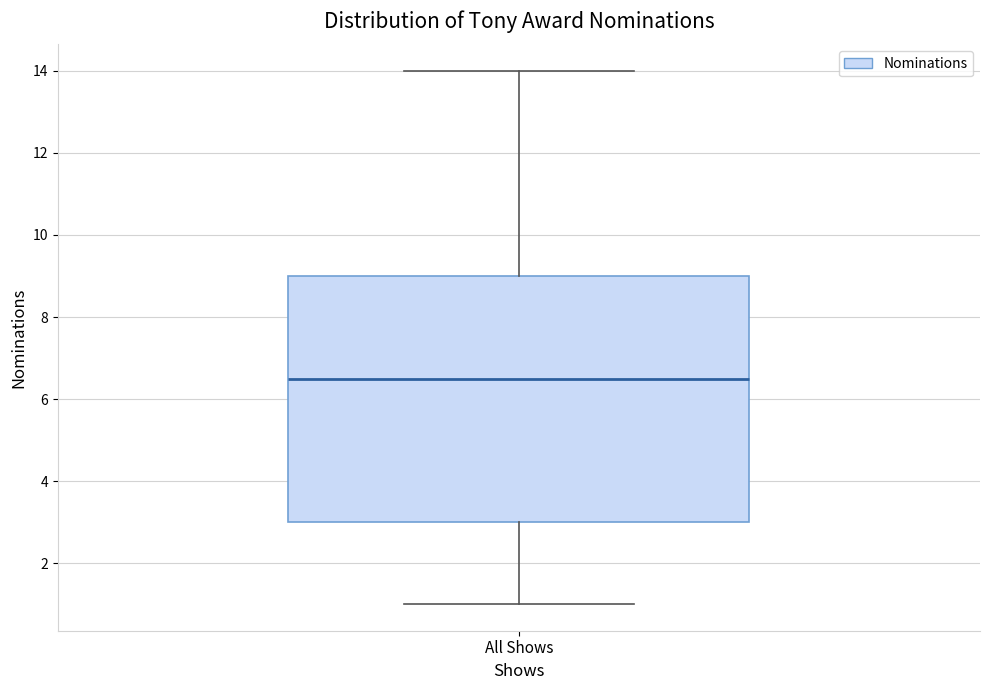

Read this box plot against the y-axis: the position of the median line, the range covered by the box, and the ends of both whiskers. The values are not printed on the chart, so give them approximately, as read against the axis.

median 6.6, box 3.0 to 9.0, whiskers 1.0 to 14.0